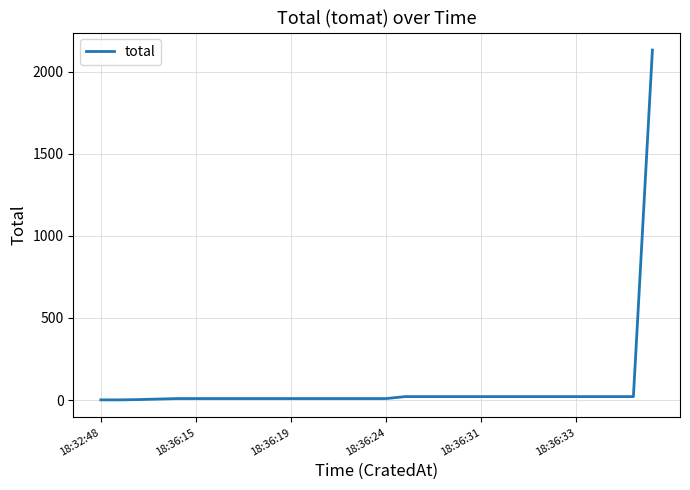

What is the difference between the maximum and minimum values?

2130